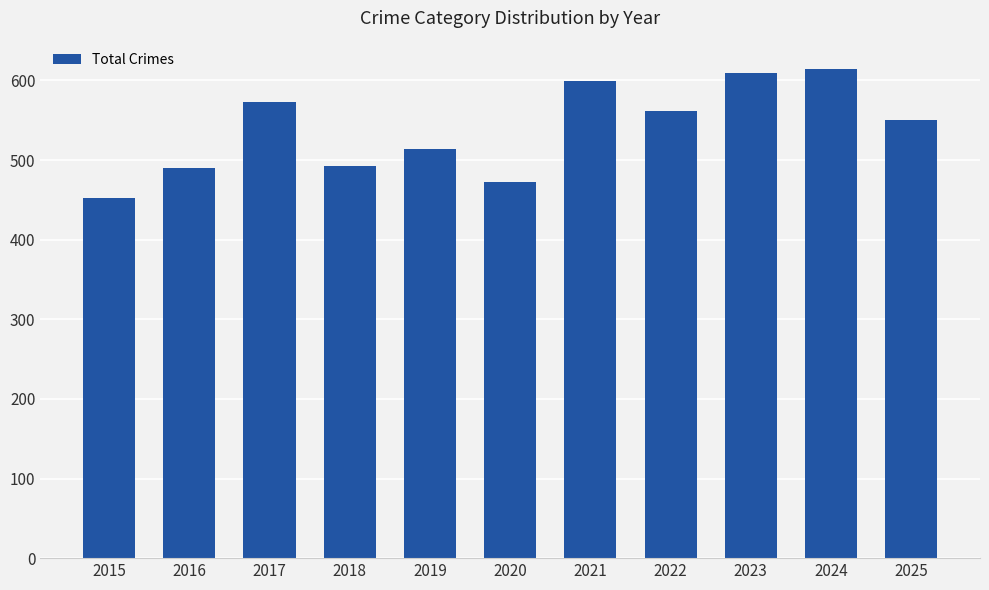

What is the sum of the values at 2022 and 2021?

1161